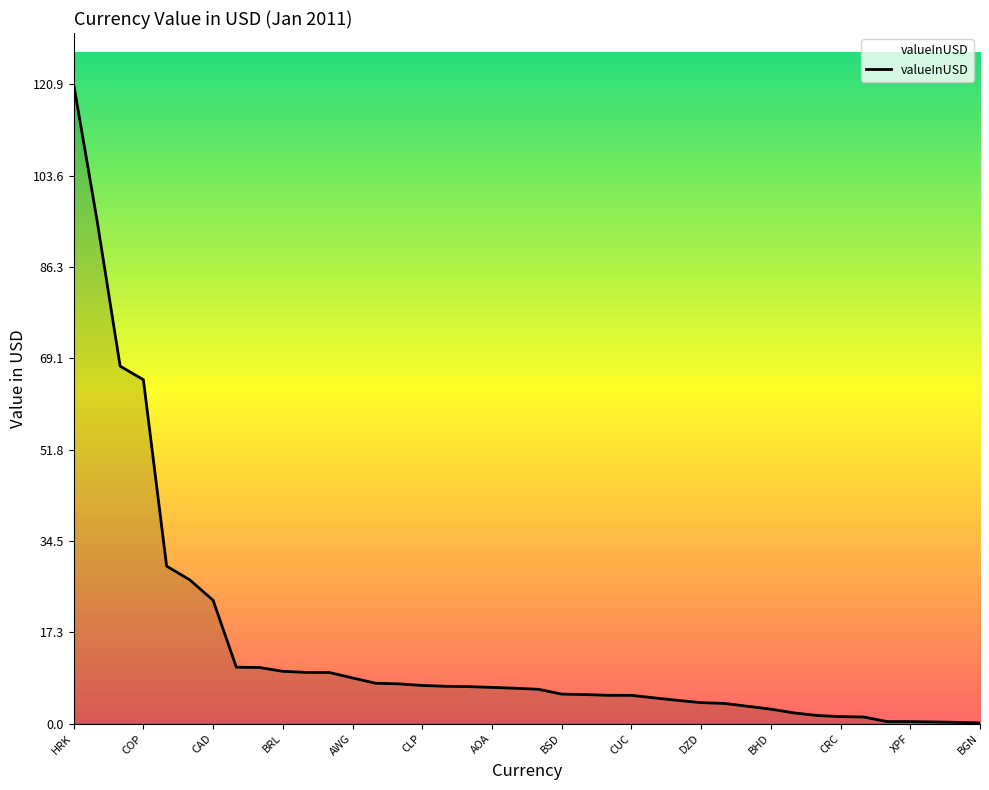

What is the greatest value displayed?

120.9